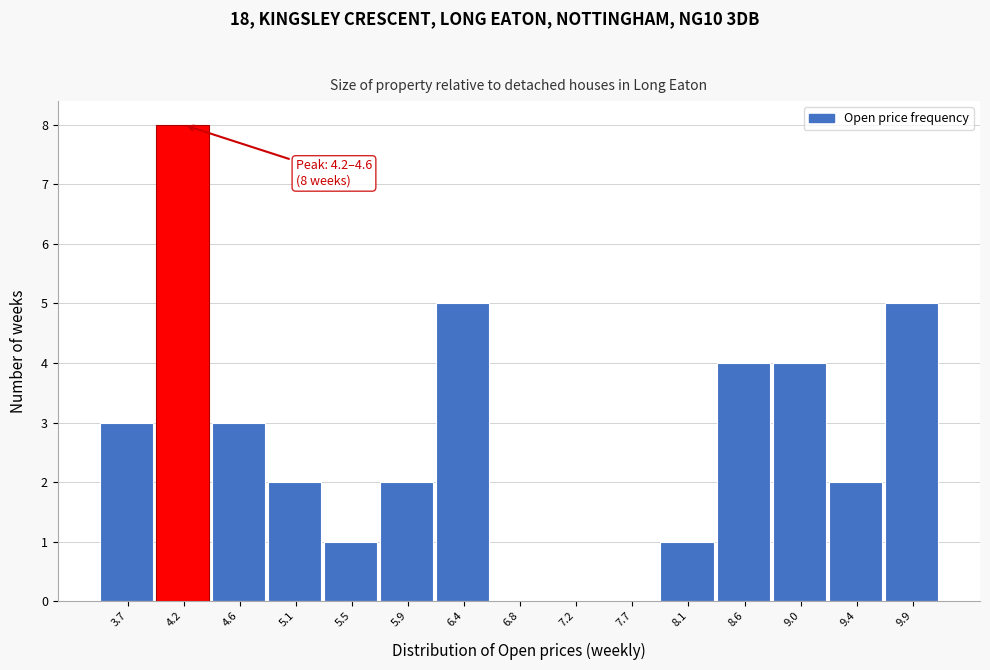

Reading right to left, extract all data points from this chart.

9.9=5	9.4=2	9.0=4	8.6=4	8.1=1	7.7=0	7.2=0	6.8=0	6.4=5	5.9=2	5.5=1	5.1=2	4.6=3	4.2=8	3.7=3